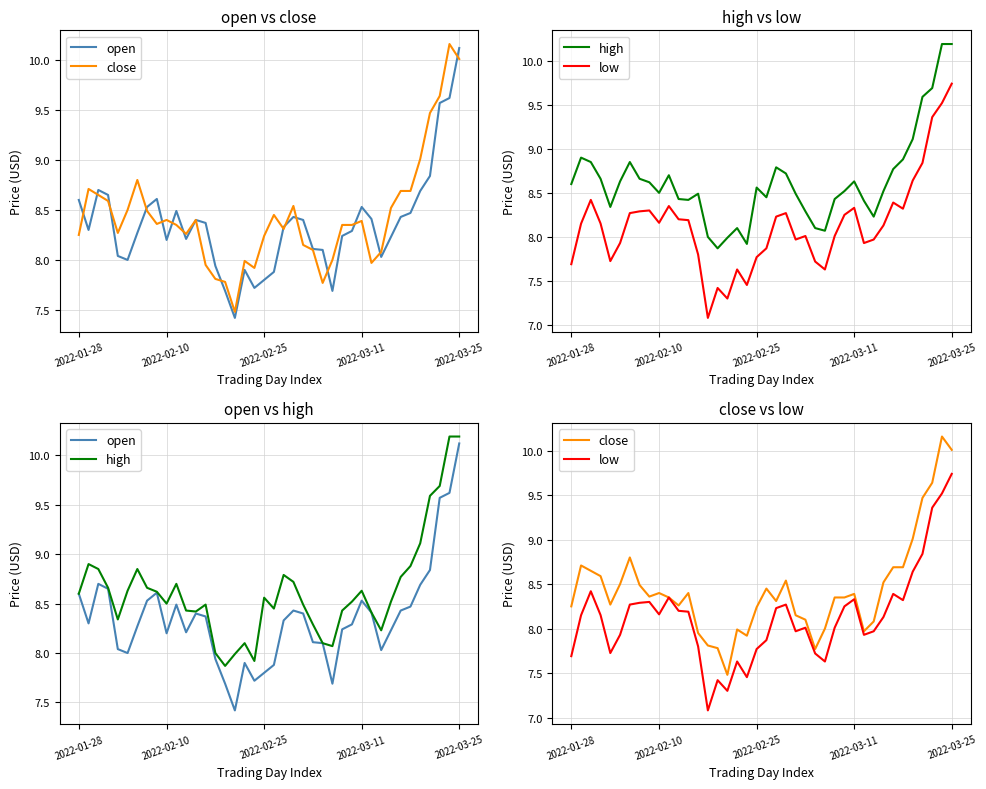

Which series has the largest range (max minus min)?

open